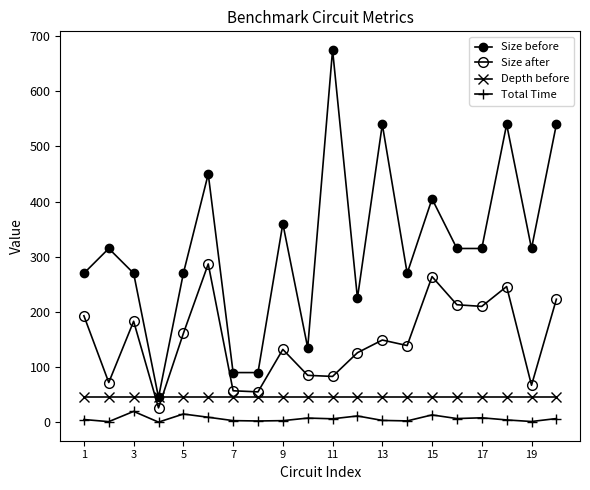

How many categories are shown in the chart?

20